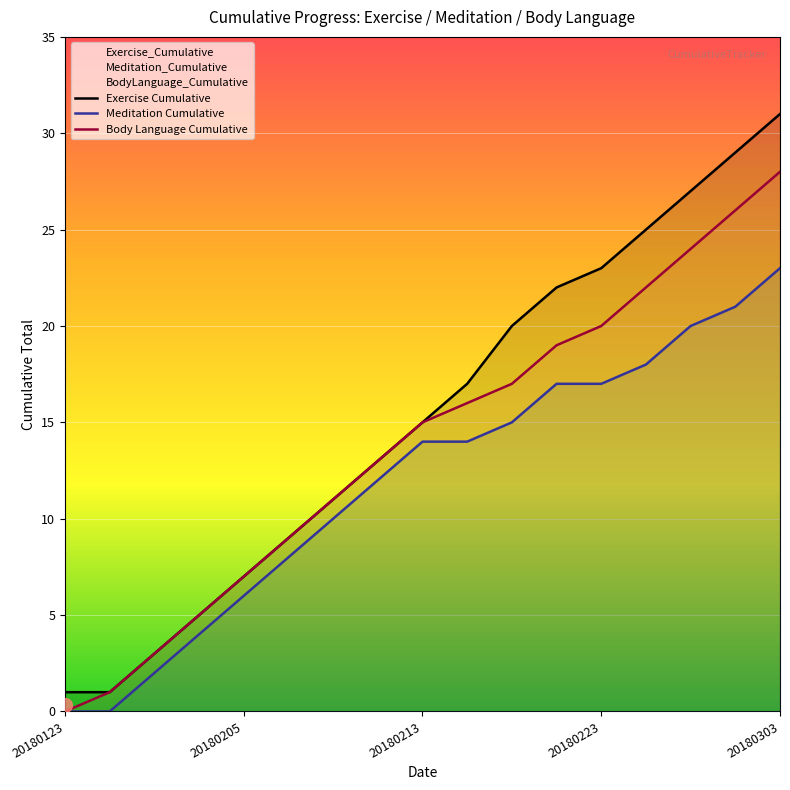

What are all the series names shown in the legend?

Exercise Cumulative, Meditation Cumulative, Body Language Cumulative